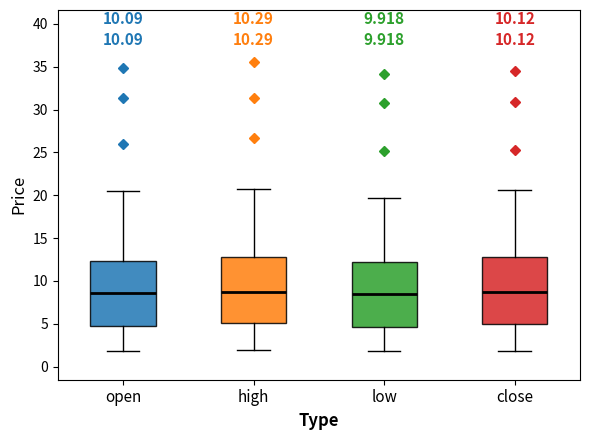

Where is the upper edge of the box for open on the y-axis? The values are not printed on the chart, so give them approximately, as read against the axis.

12.5